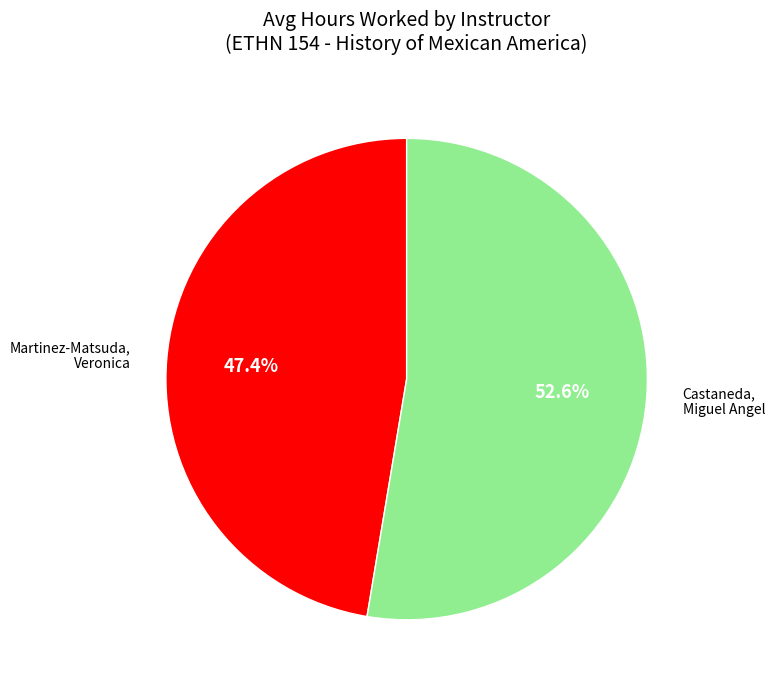

Is it true that Martinez-Matsuda, Veronica is 47% of the pie?

True